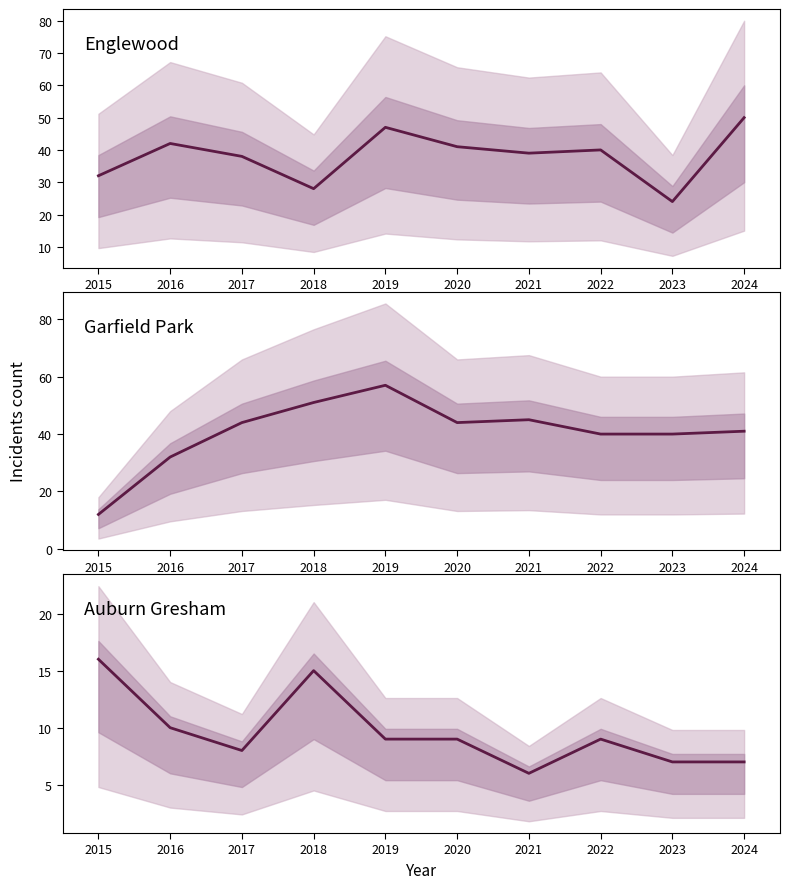

Which series has the largest total across all categories?

Garfield Park